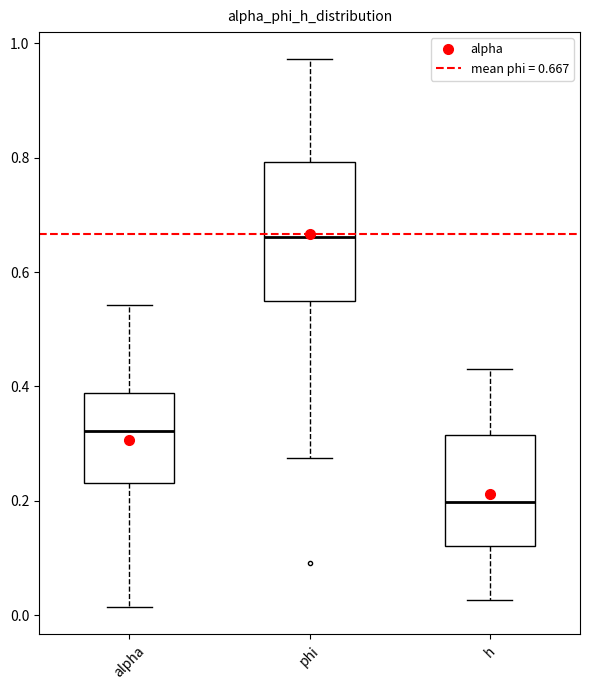

Reading left to right, transcribe this box plot: for each box, give where its median line is, the range the box spans, and where its two whiskers end, as read against the y-axis. The values are not printed on the chart, so give them approximately, as read against the axis.

alpha: median 0.32, box 0.24 to 0.38, whiskers 0.02 to 0.54
phi: median 0.66, box 0.54 to 0.80, whiskers 0.28 to 0.98
h: median 0.20, box 0.12 to 0.32, whiskers 0.02 to 0.44